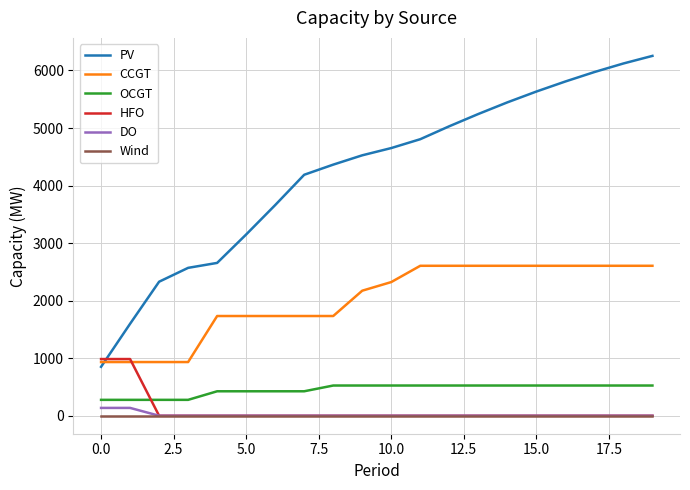

True or false: CCGT and OCGT intersect in this chart.

False